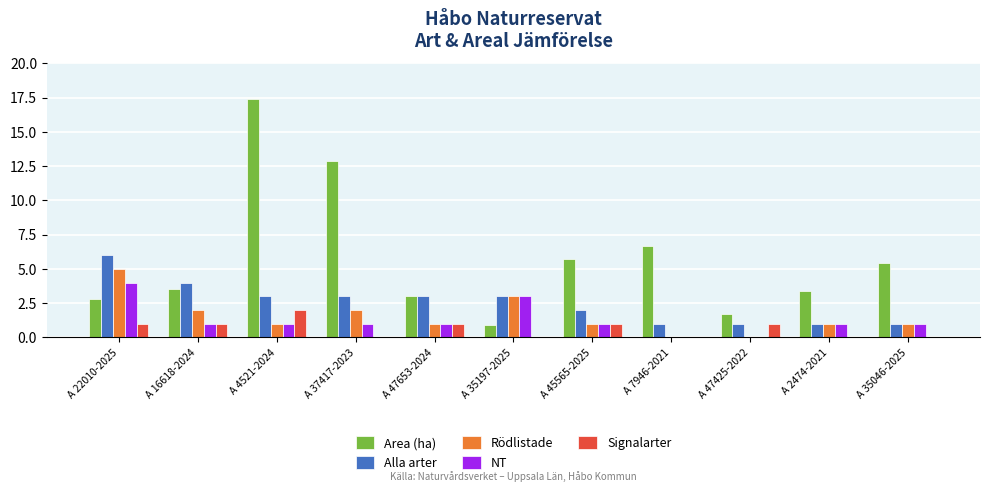

What is the sum of all Rödlistade values?

17.0